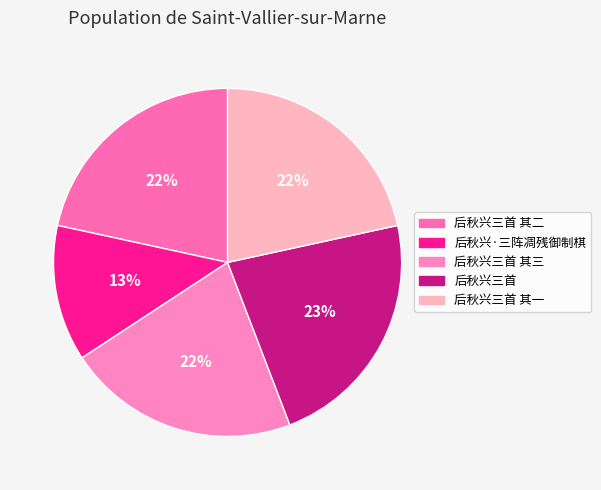

How many segments does this pie chart have?

5